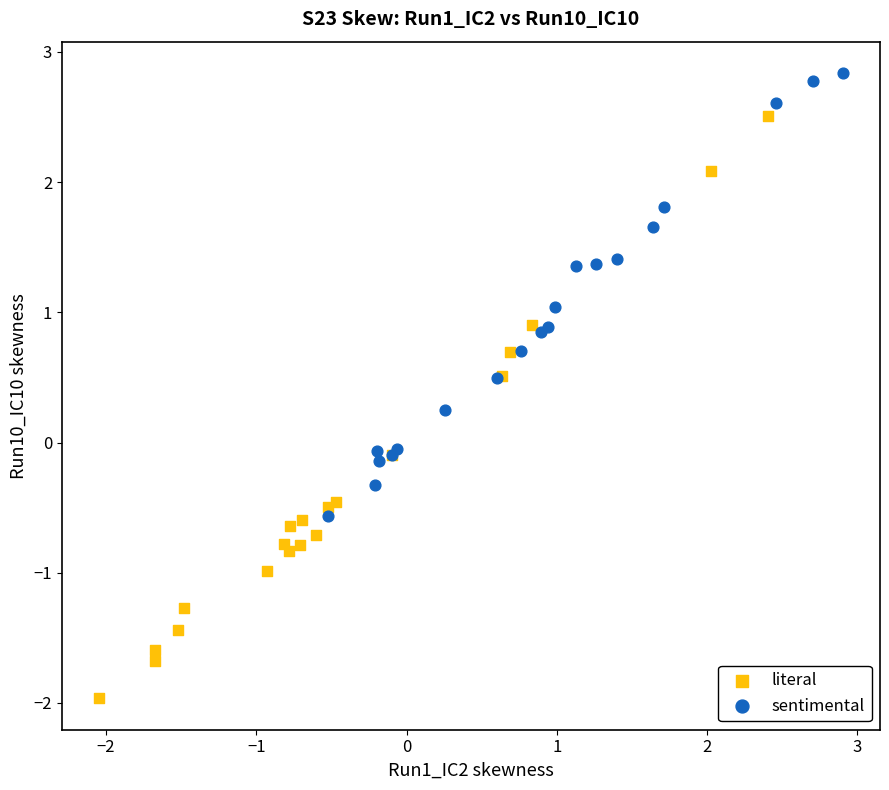

Which series has the widest spread of Y values?

literal